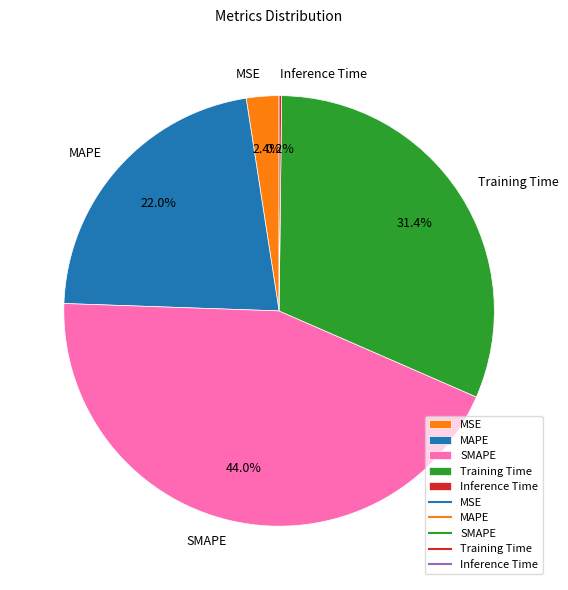

Between MSE and SMAPE, which is larger?

SMAPE